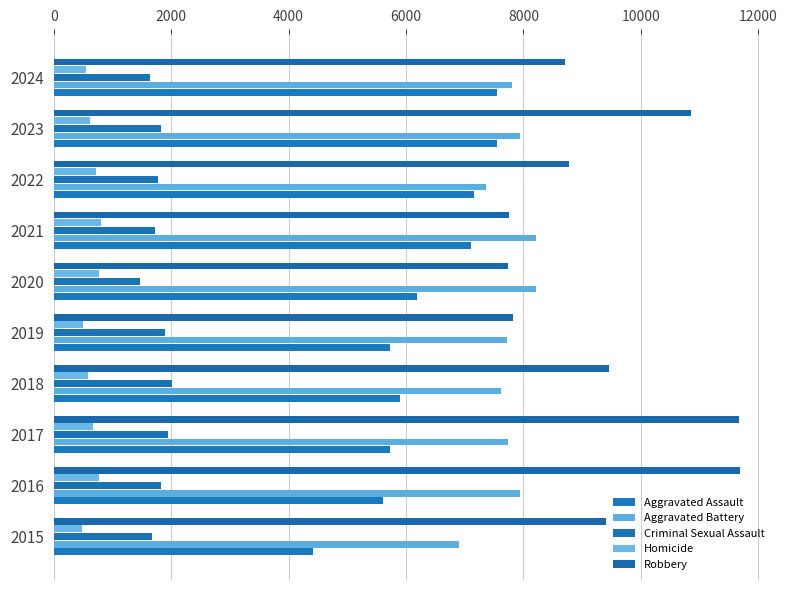

At how many categories does at least one series exceed 5443?

10